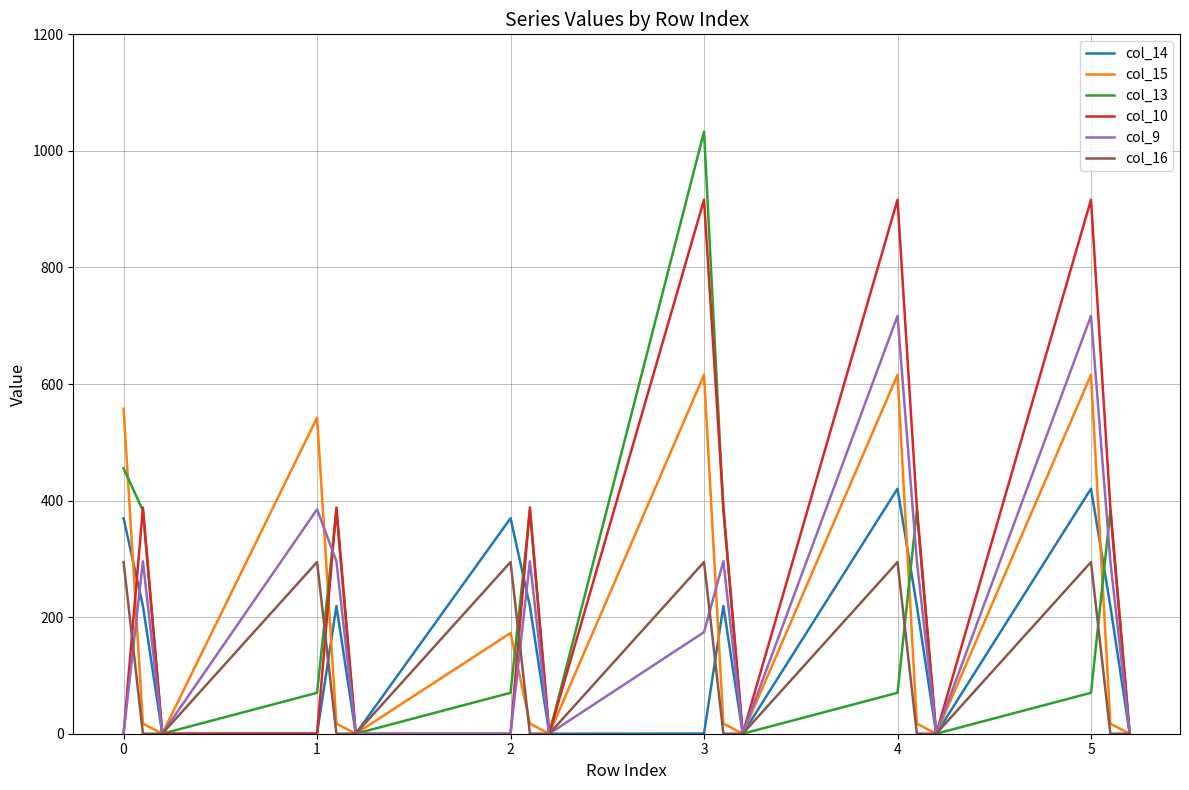

Count the number of data series in this chart.

6